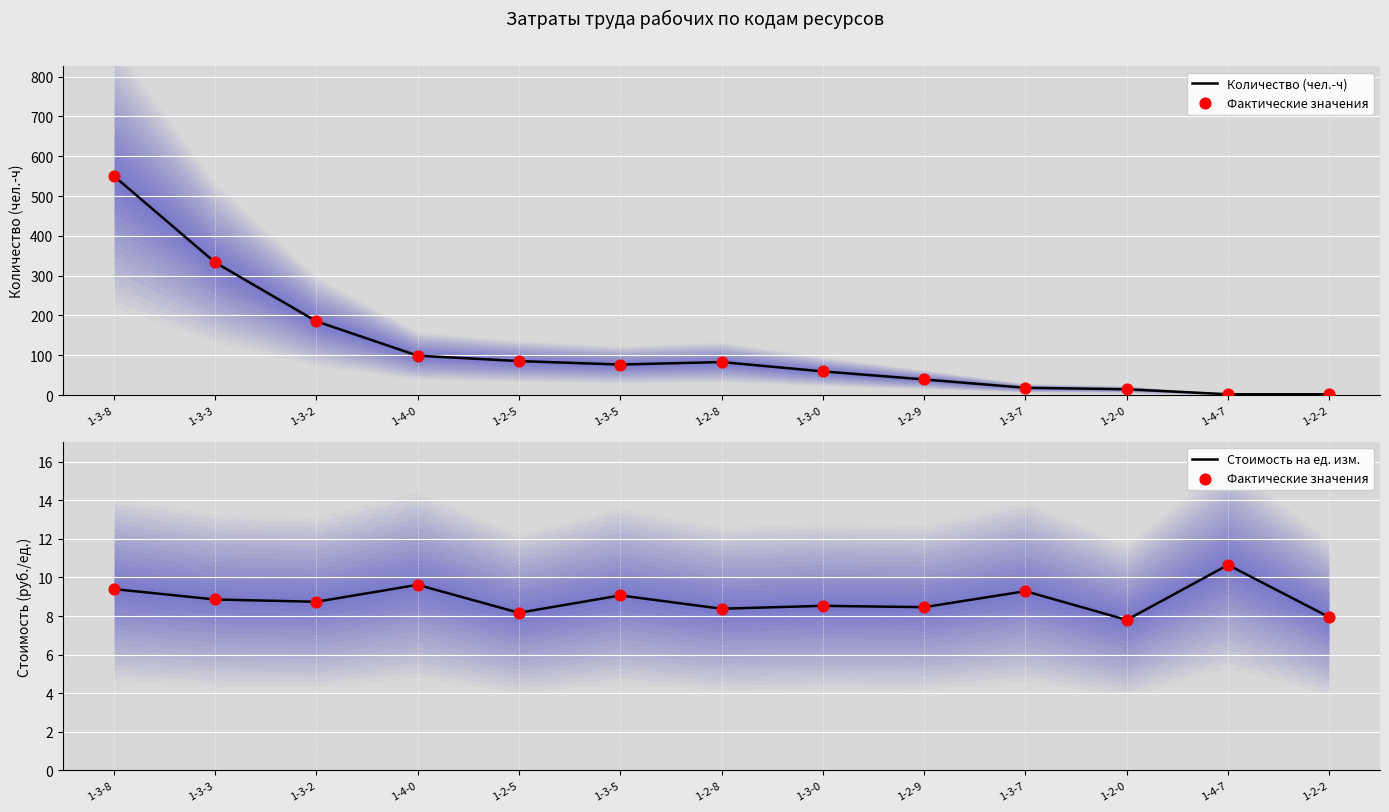

Which series contains the highest Y value?

Количество (чел.-ч)